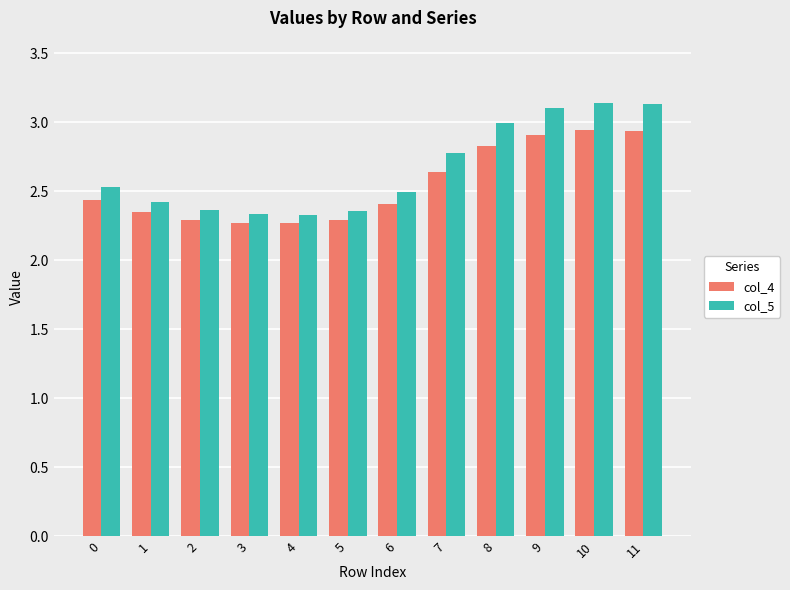

Which series has the widest spread of values?

col_5